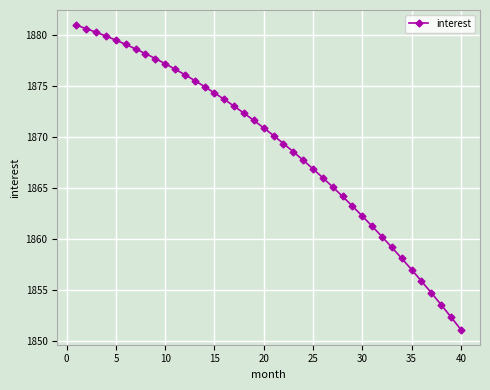

What is the smallest value displayed?

1851.2